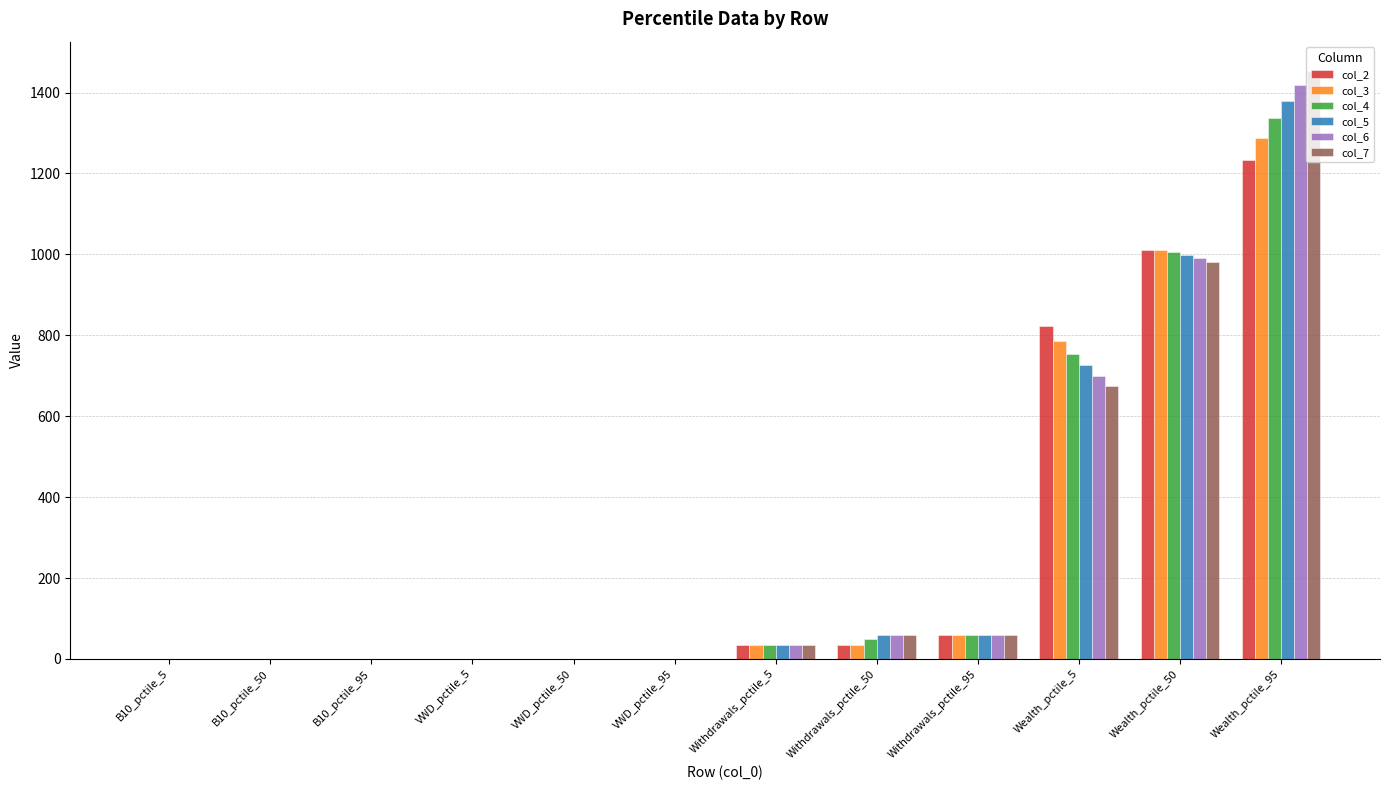

The col_4 series shows 0.6 at B10_pctile_50. True or false?

True